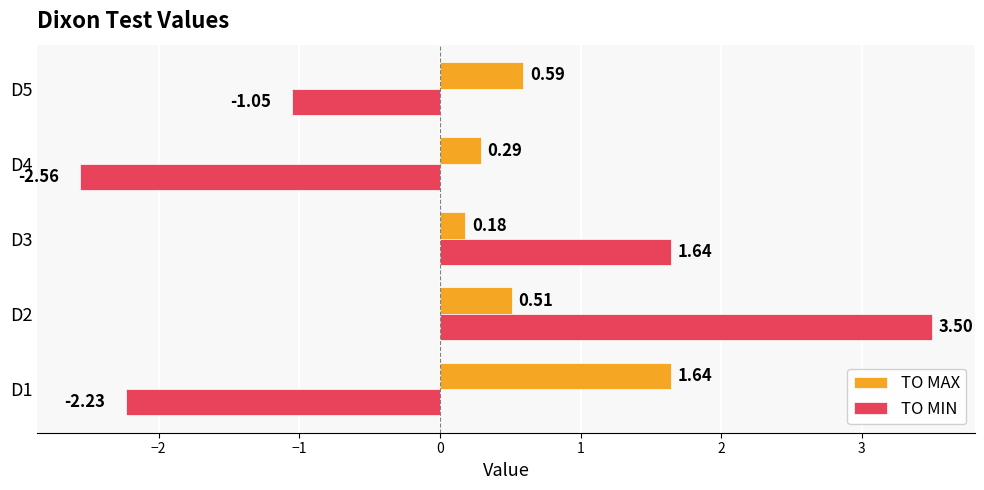

How many data points does each series have?

5